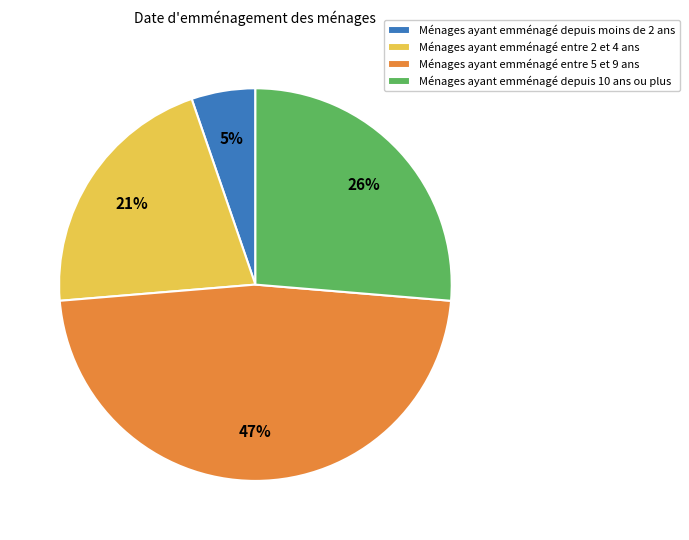

To the nearest percent, what portion does Ménages ayant emménagé entre 2 et 4 ans represent?

21%